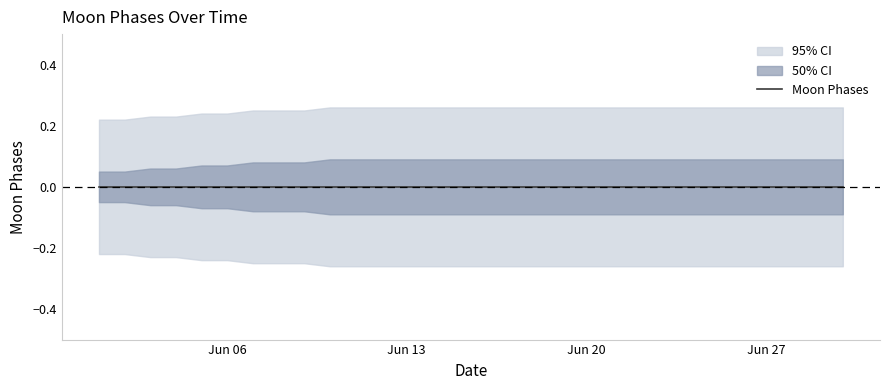

Is it true that upper_50 equals 0.0 at 2022-06-08?

False